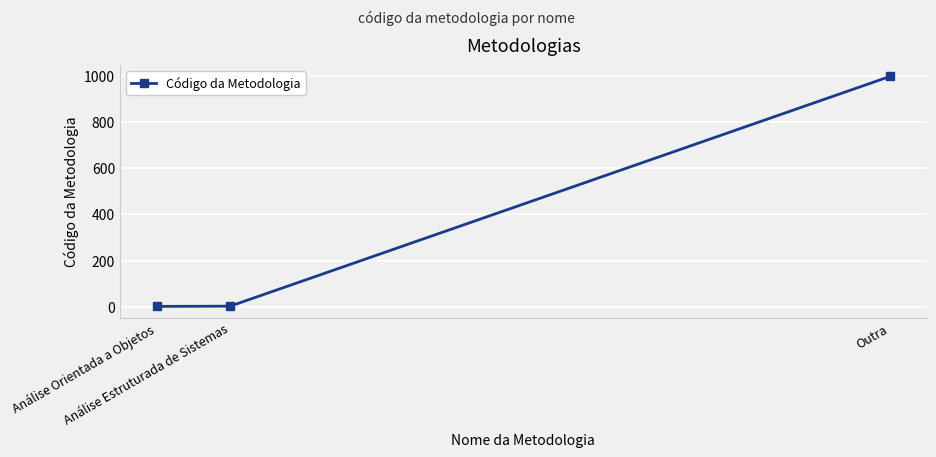

What is the greatest value displayed?

999